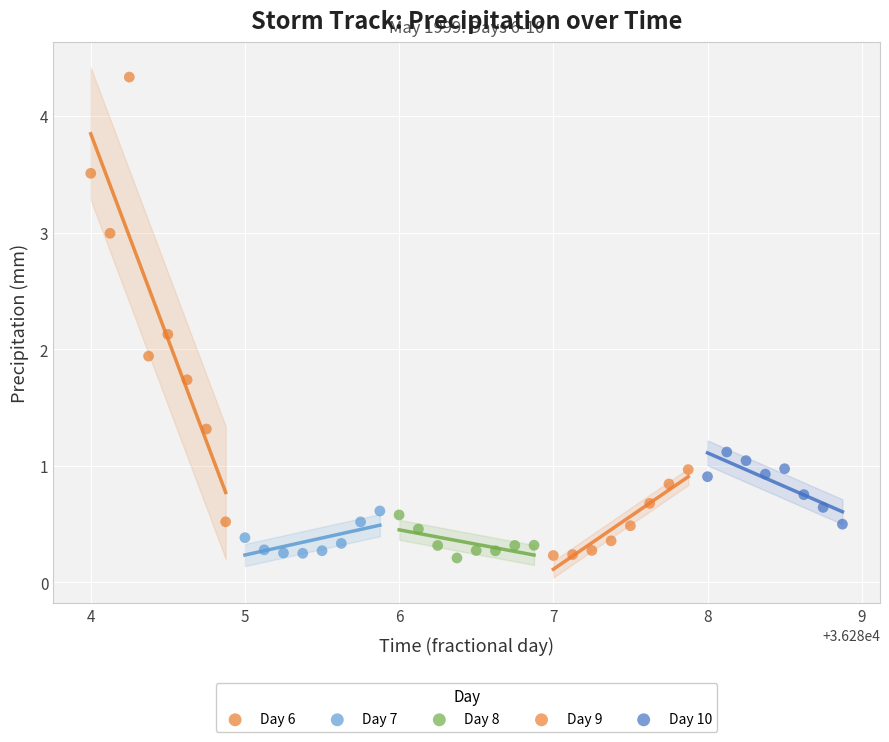

Which series reaches the maximum Y coordinate?

Day 6